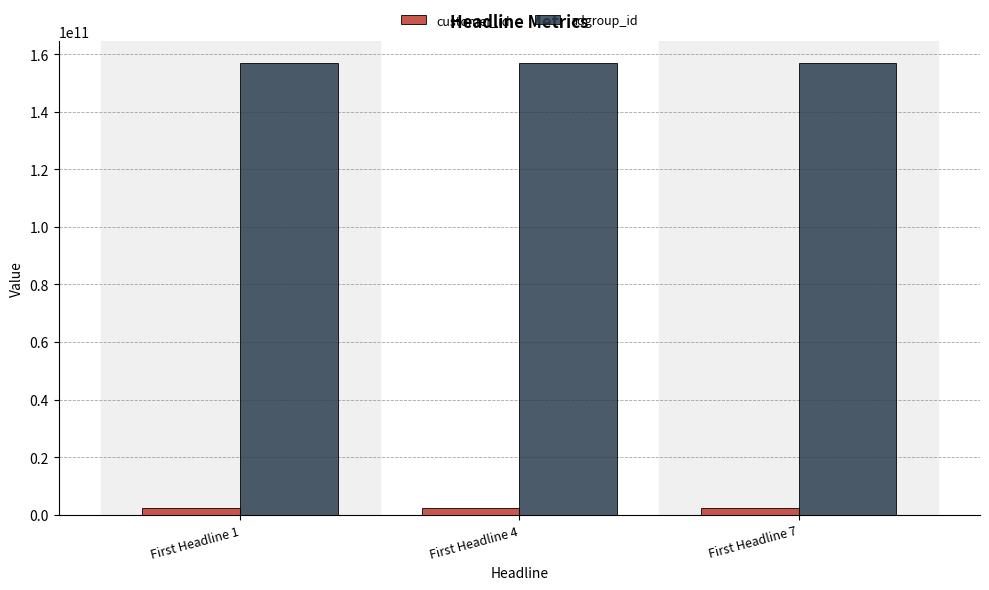

What is the minimum value shown in the chart?

2215958043